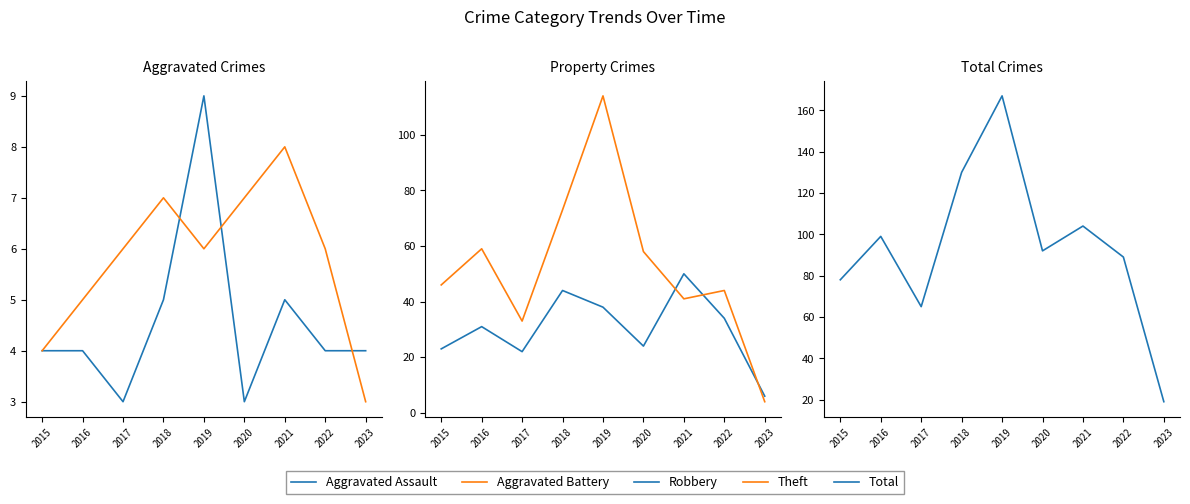

What is the difference between the maximum and minimum values in the Theft series?

110